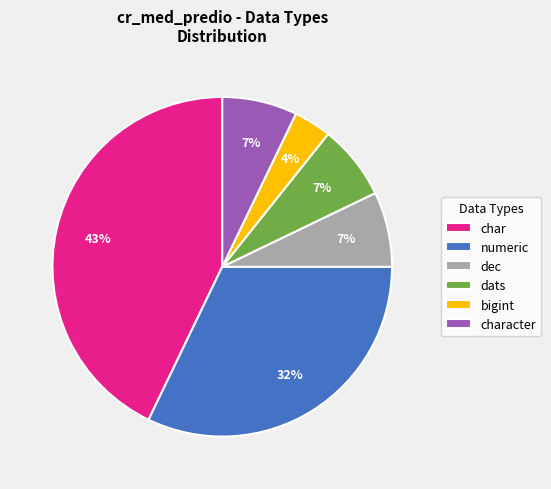

What is the smallest slice in the pie chart?

bigint